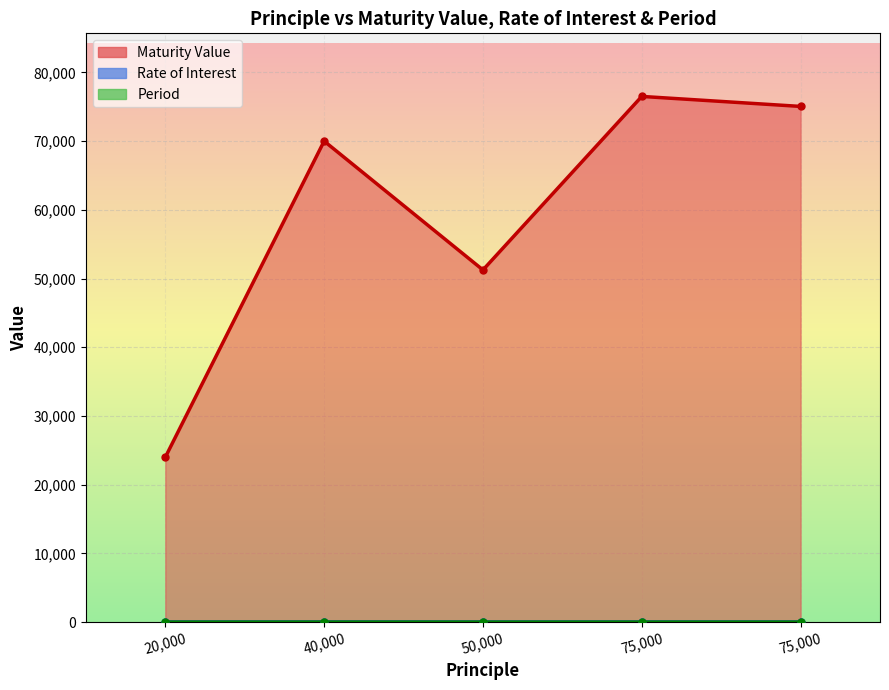

What is the value of the Rate of Interest point at the 2nd from the left?

15.0